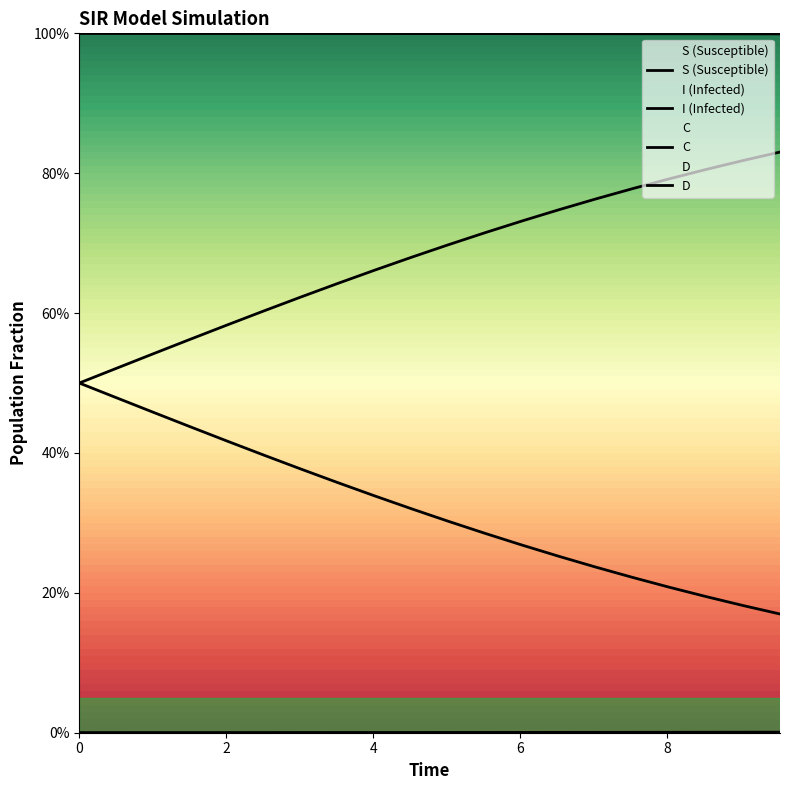

The I series shows 0.0 at 2.508361204013378. True or false?

True